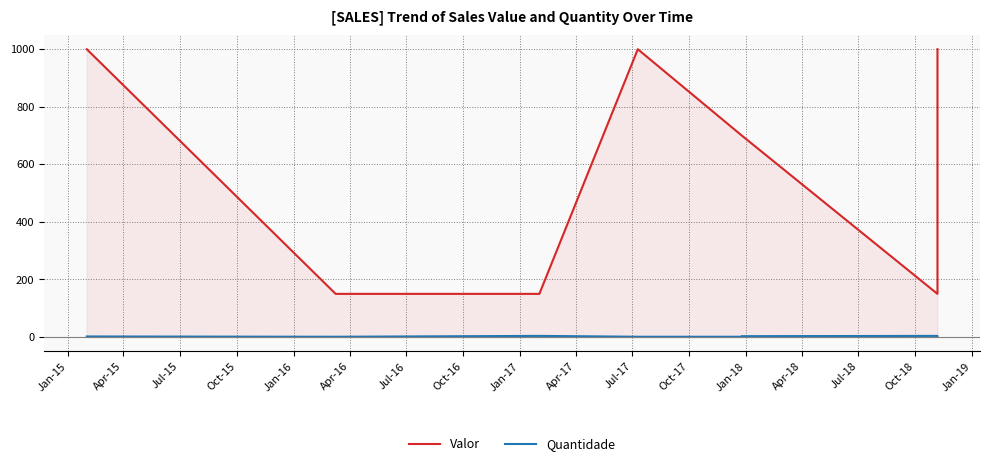

At which category is the sum across all series the highest?

Jan-15